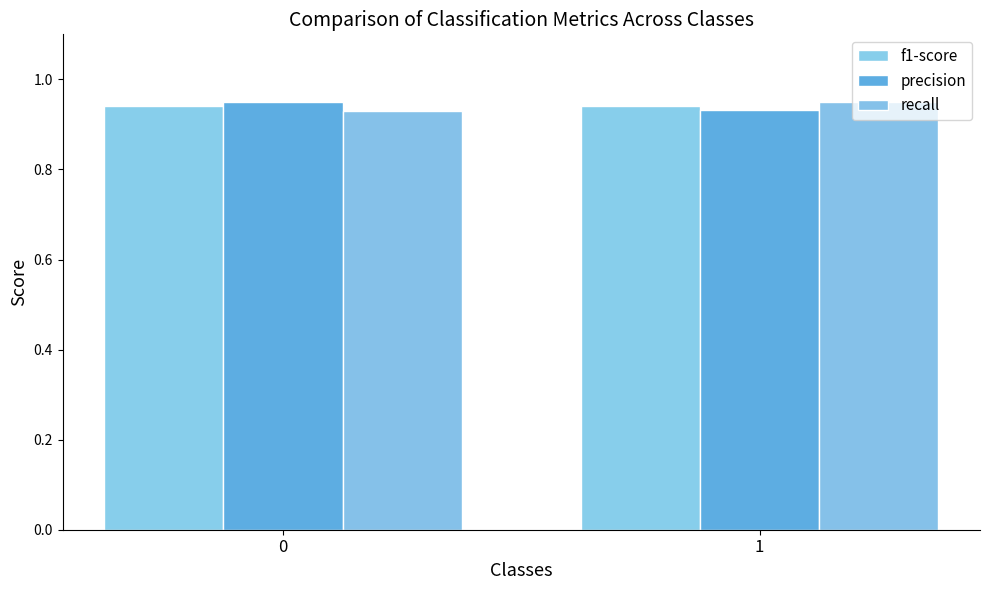

Is it true that recall equals 1.6 at 0?

False